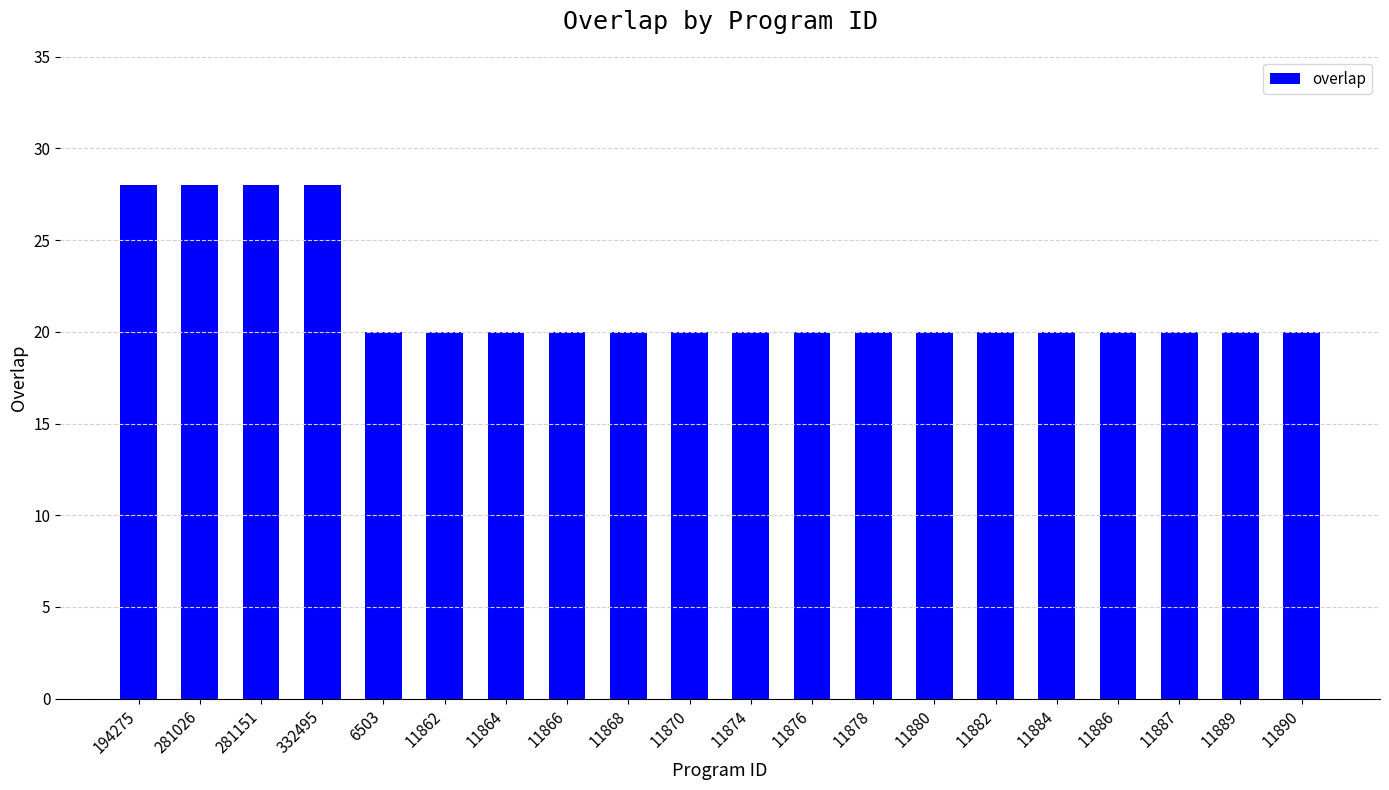

What position from the left is 6503?

5